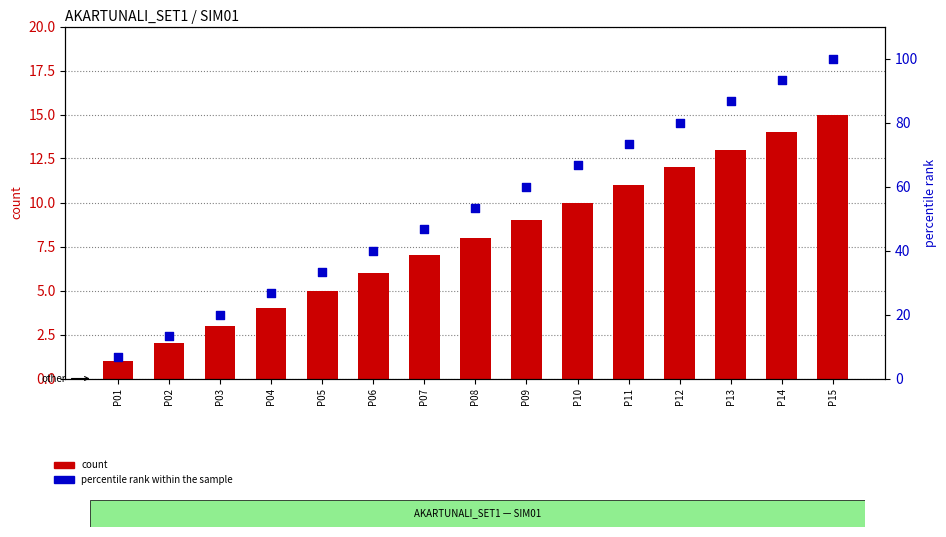

Which series contains the lowest Y value?

count